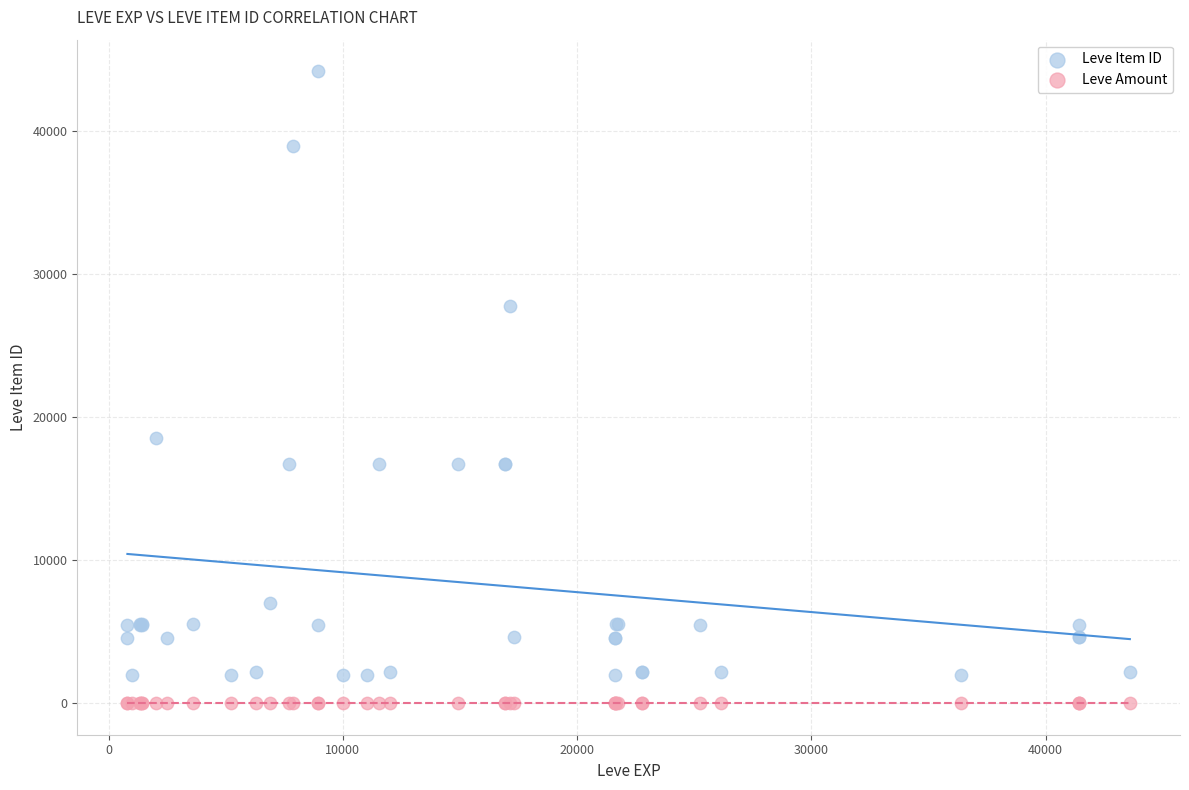

What are all the series names shown in the legend?

Leve Item ID, Leve Amount